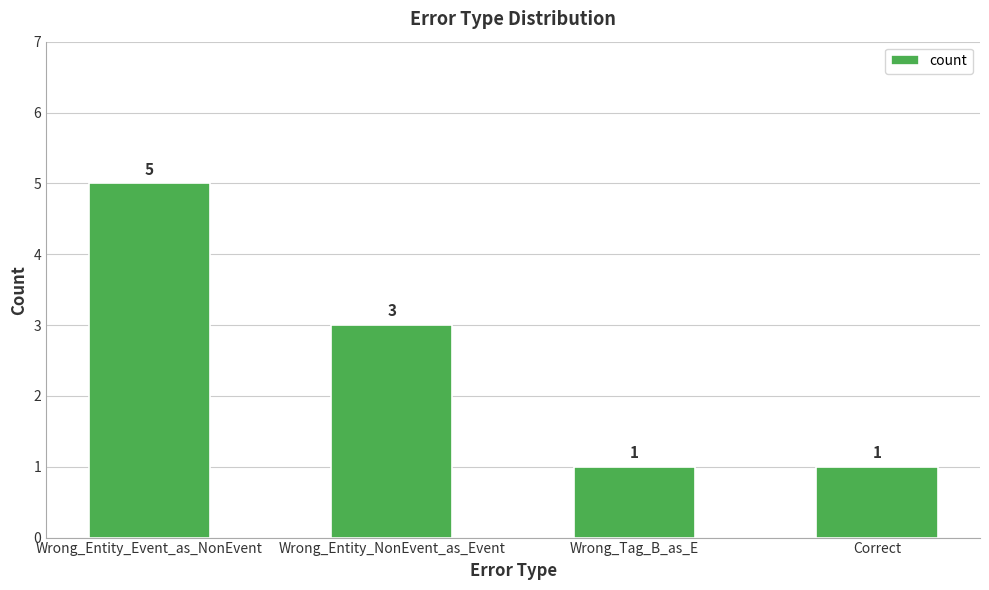

What value does the data have at Correct?

1